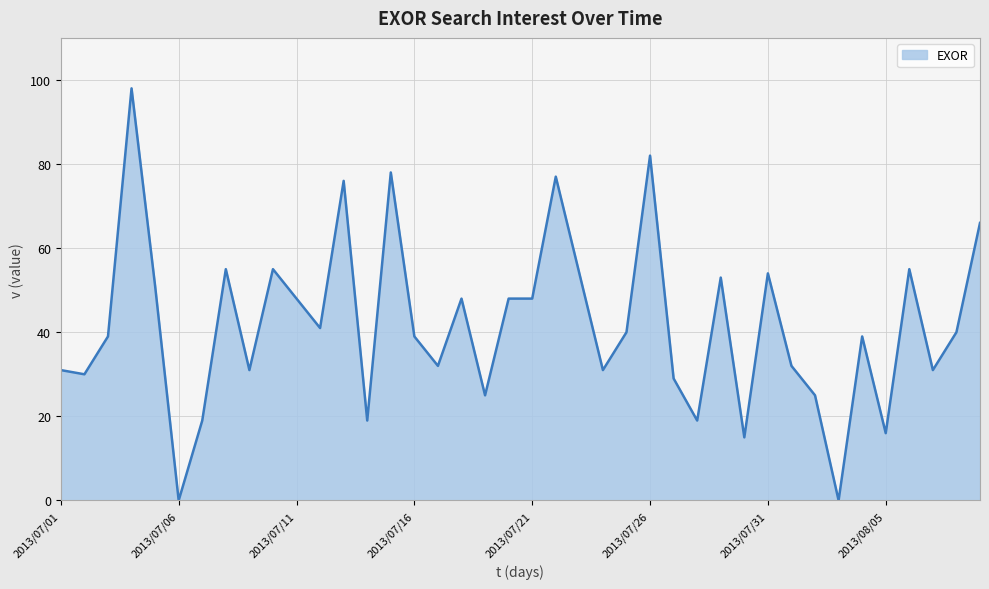

What is the maximum value shown in the chart?

98